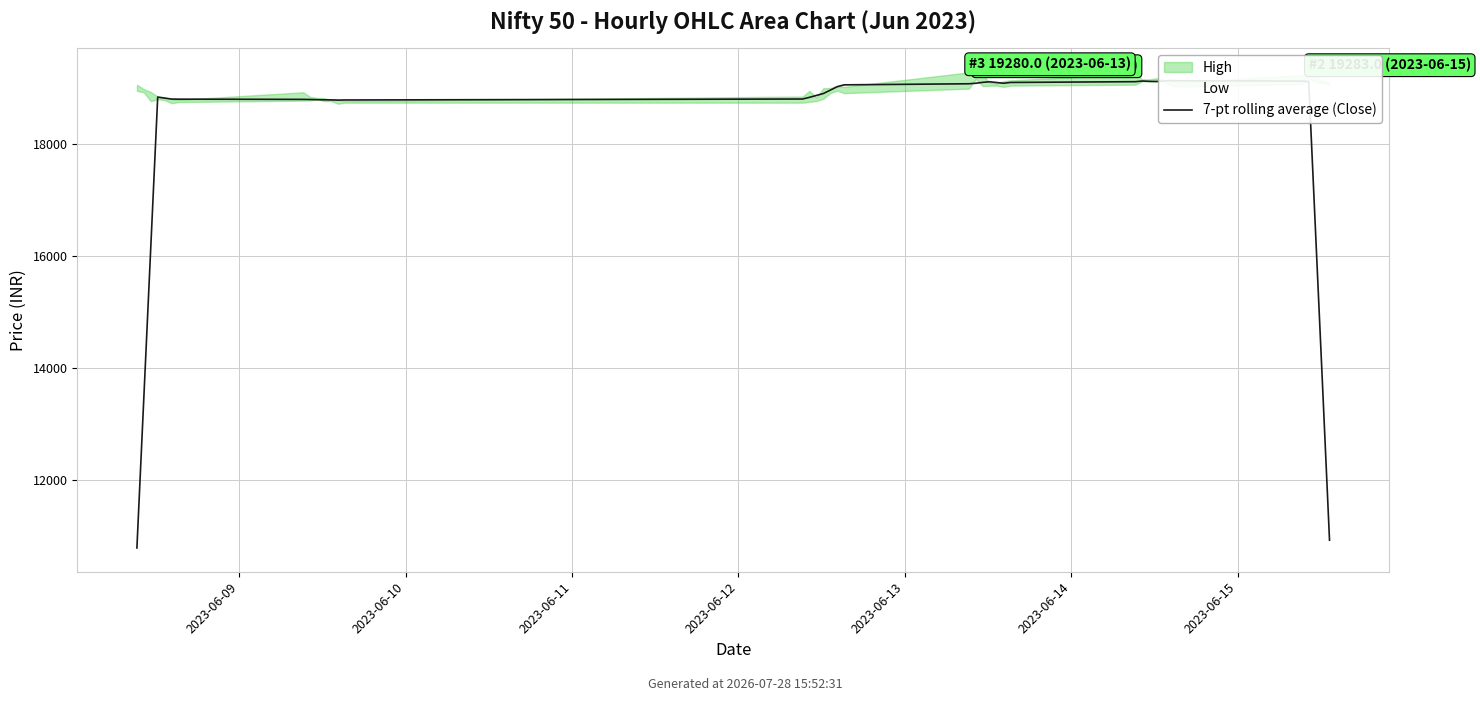

How many lines are shown in the chart?

1